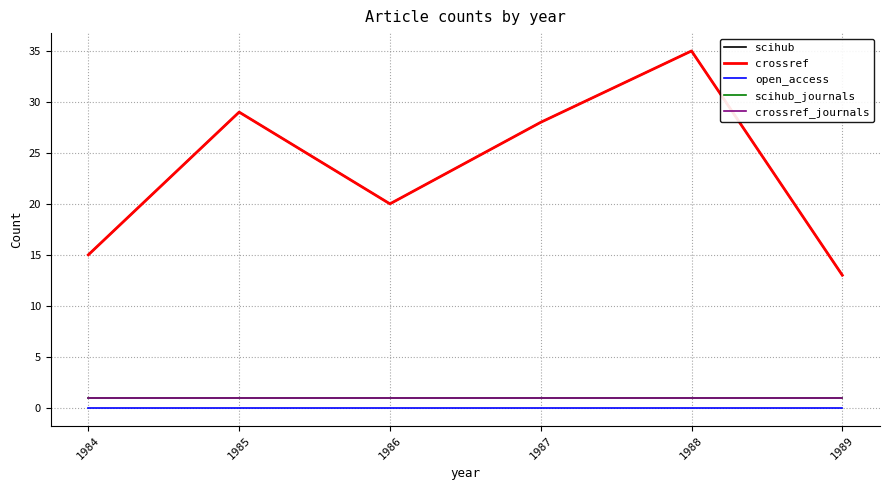

Rank the series at 1984 from lowest to highest value.

open_access, scihub_journals, crossref_journals, scihub, crossref